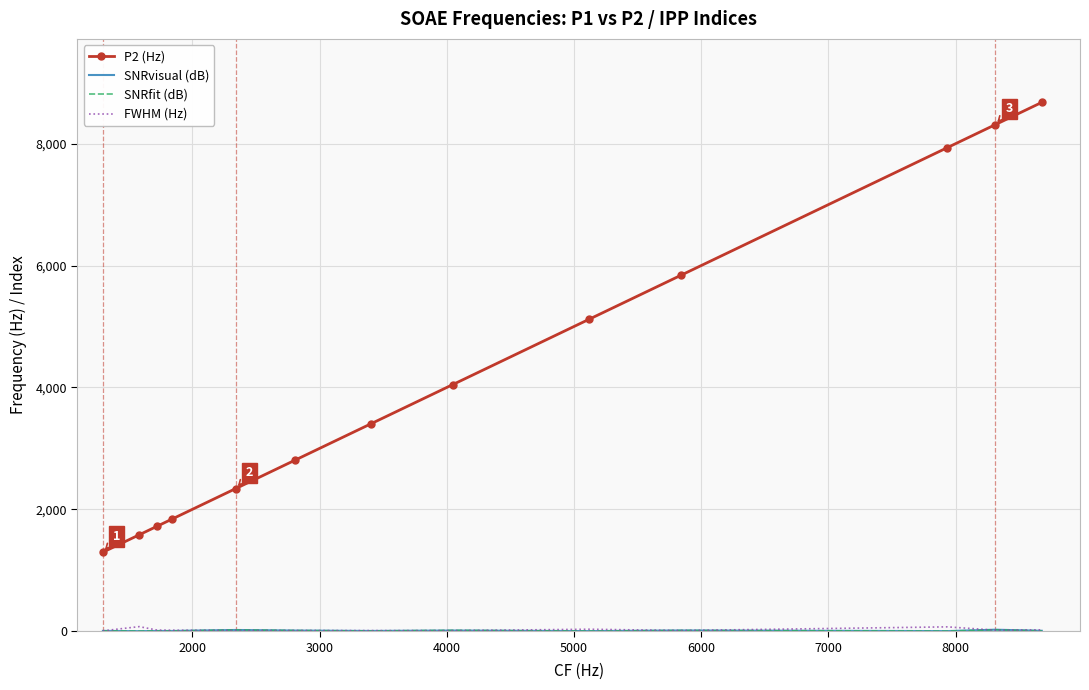

Which series has the largest total across all categories?

P2 (Hz)